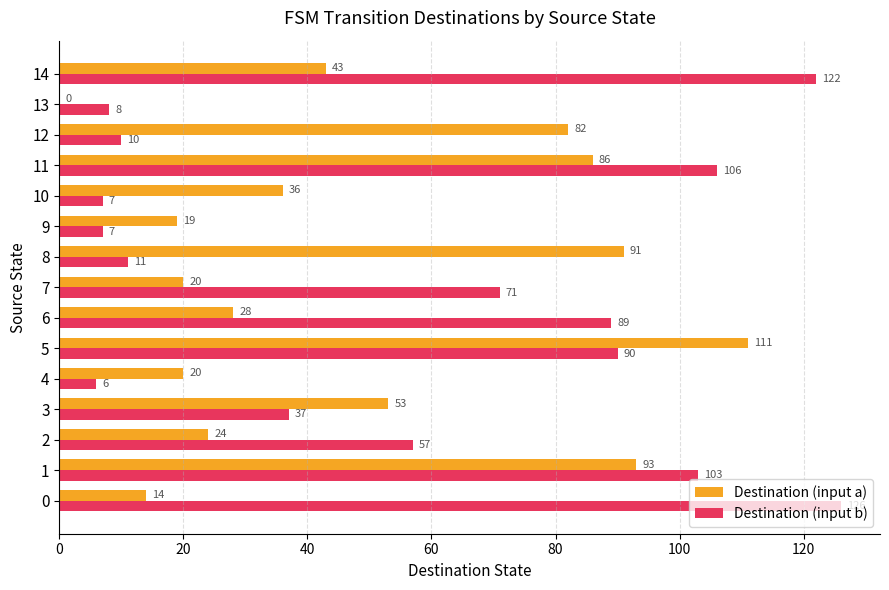

Where is Destination (input a) nearest to the value 55?

3